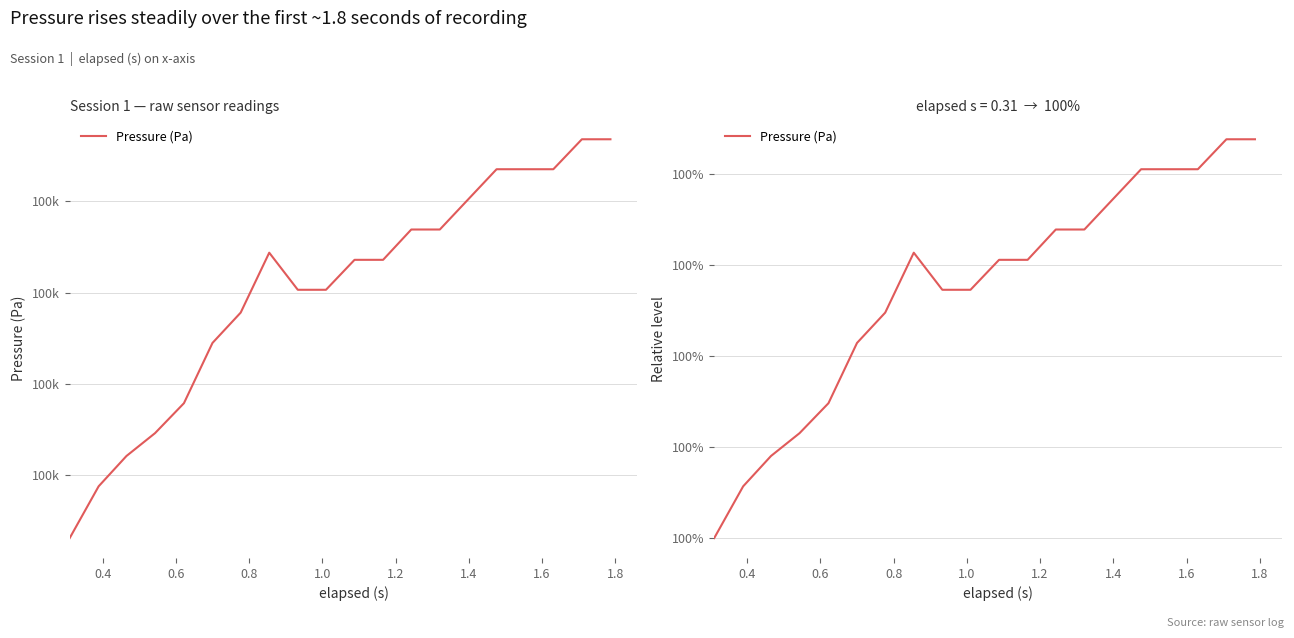

The chart shows a value of 174.5 at 14. True or false?

False